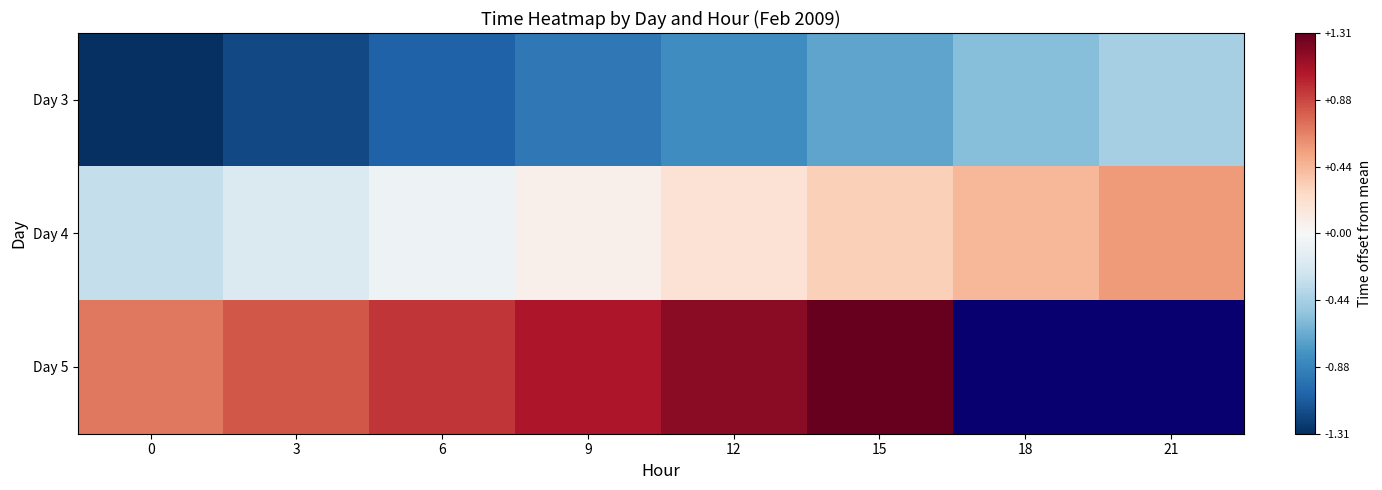

True or false: Day 5 has a value of 0.9 at 6.

True